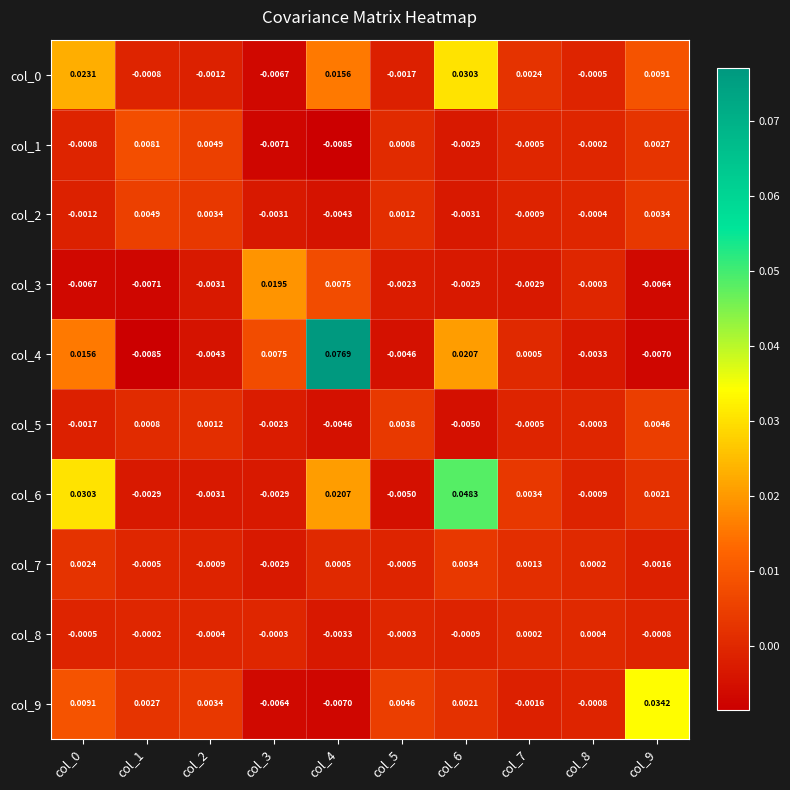

Is the value of col_1 at col_9 greater than the value of col_5 at col_0?

Yes